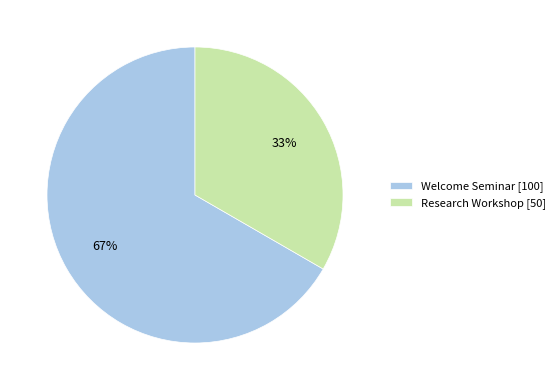

Is the sum of Research Workshop [50] and Welcome Seminar [100] greater than half?

Yes